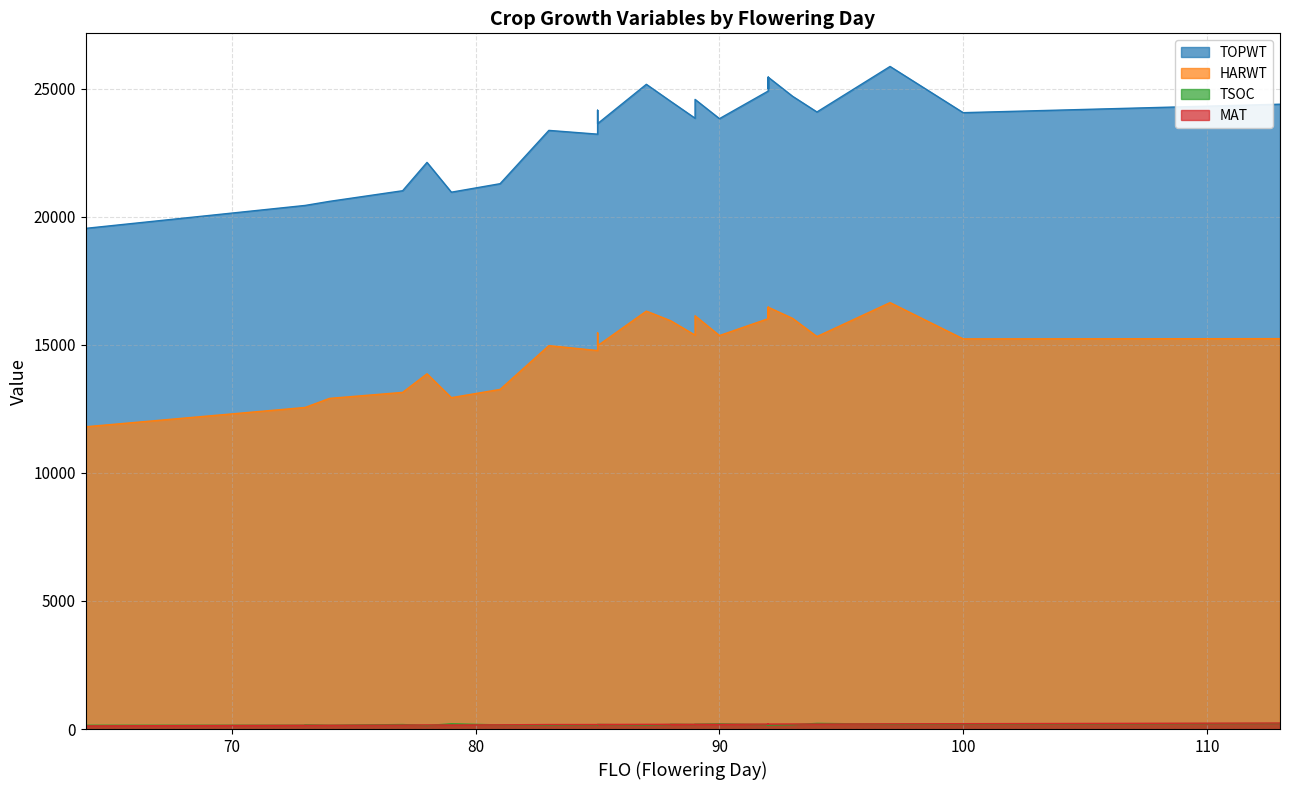

True or false: MAT and TOPWT intersect in this chart.

False